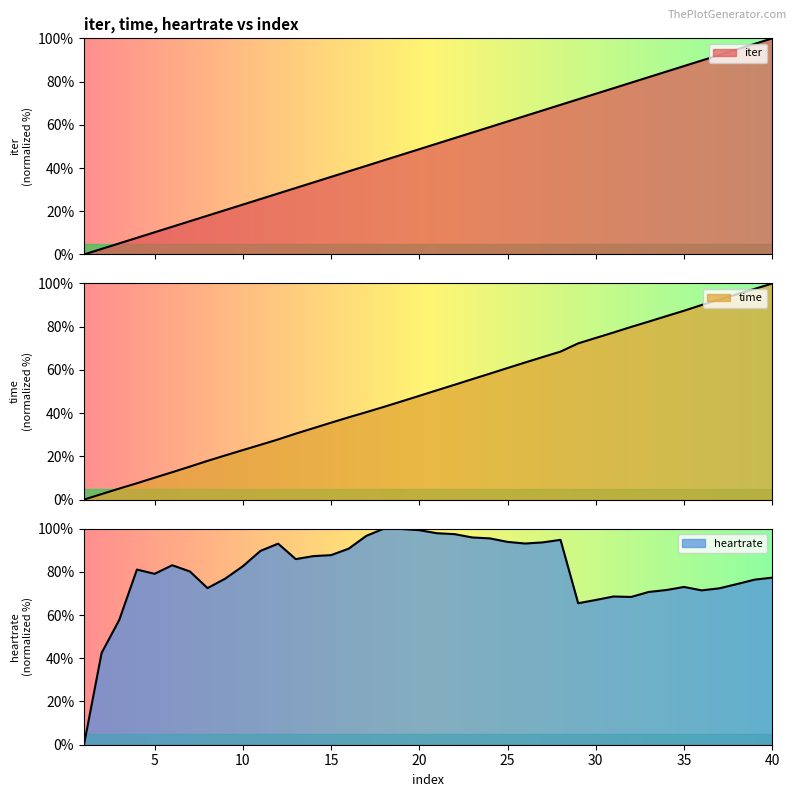

True or false: iter has more than 0 interior local peaks.

False